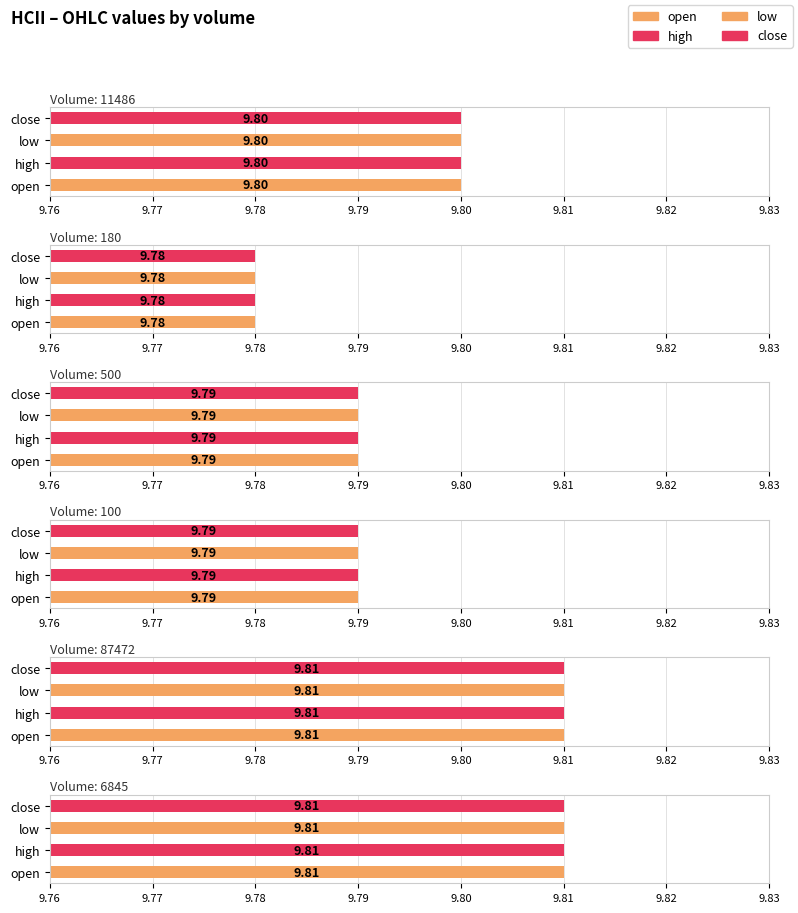

How many low values are between 9 and 10?

6